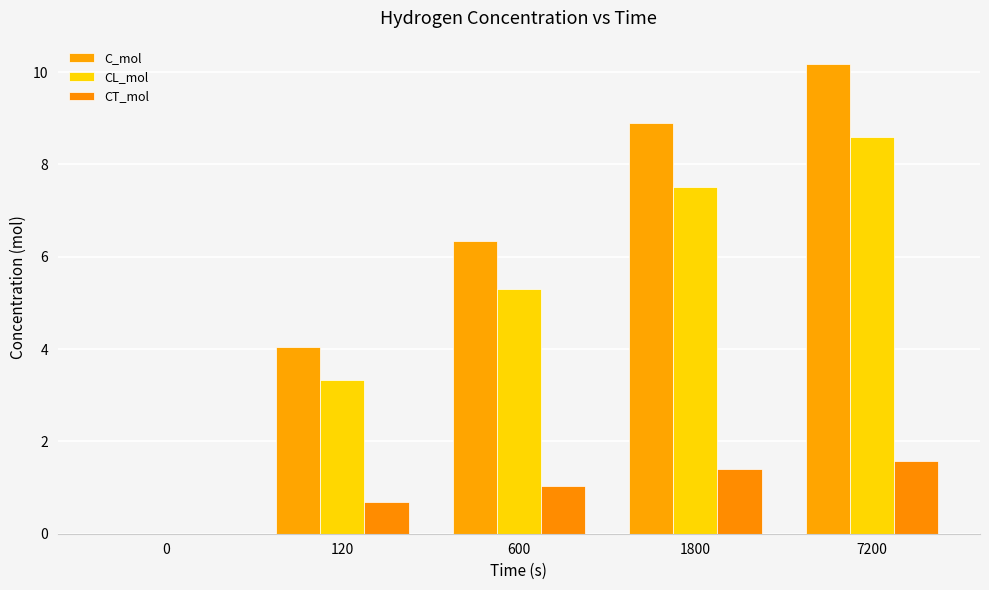

How many positive values does the C_mol series have?

4